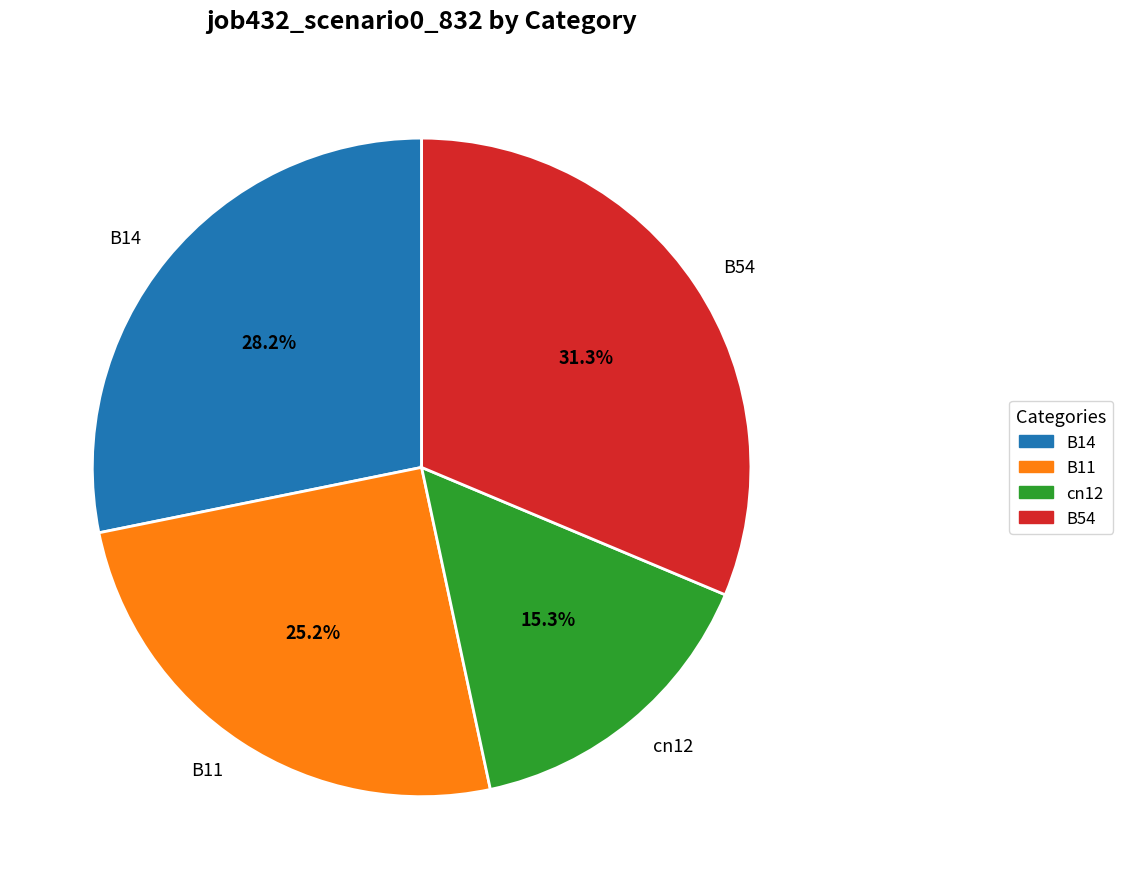

Does B11 account for over 50% of the chart?

No